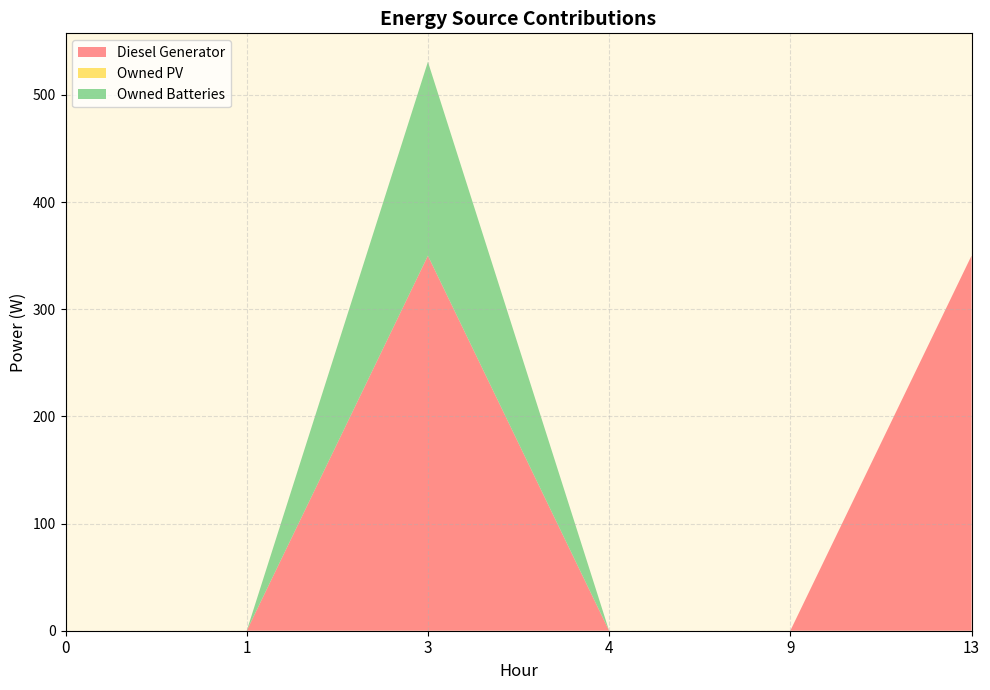

Reading right to left, what are all the values shown in this chart?

Diesel Generator: 350	0	0	350	0	0
Owned PV: 0	0	0	0	0	0
Owned Batteries: 0	0	0	181	0	0